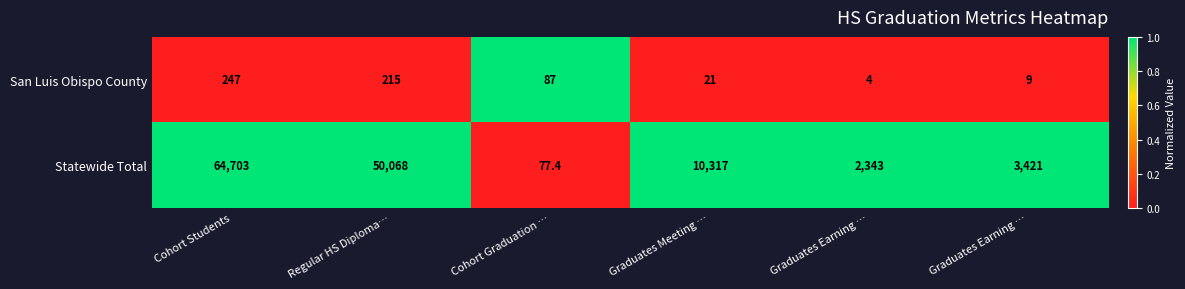

How many data points in Statewide Total are less than 10317?

3